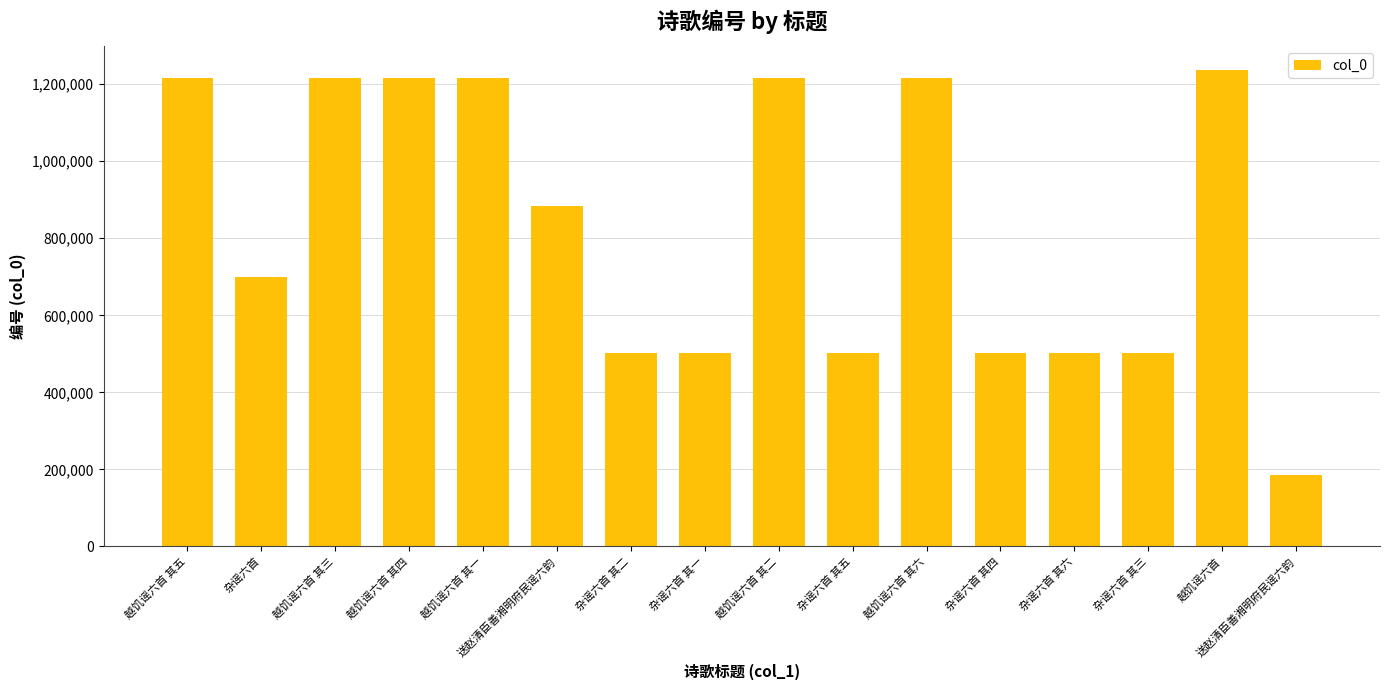

Reading left to right, extract all data points from this chart.

越饥谣六首 其五=1215893	杂谣六首=700040	越饥谣六首 其三=1215891	越饥谣六首 其四=1215892	越饥谣六首 其一=1215889	送赵清臣善湘明府民谣六韵=882997	杂谣六首 其二=501064	杂谣六首 其一=501063	越饥谣六首 其二=1215890	杂谣六首 其五=501067	越饥谣六首 其六=1215894	杂谣六首 其四=501066	杂谣六首 其六=501068	杂谣六首 其三=501065	越饥谣六首=1236911	送赵清臣善湘明府民谣六韵=184523